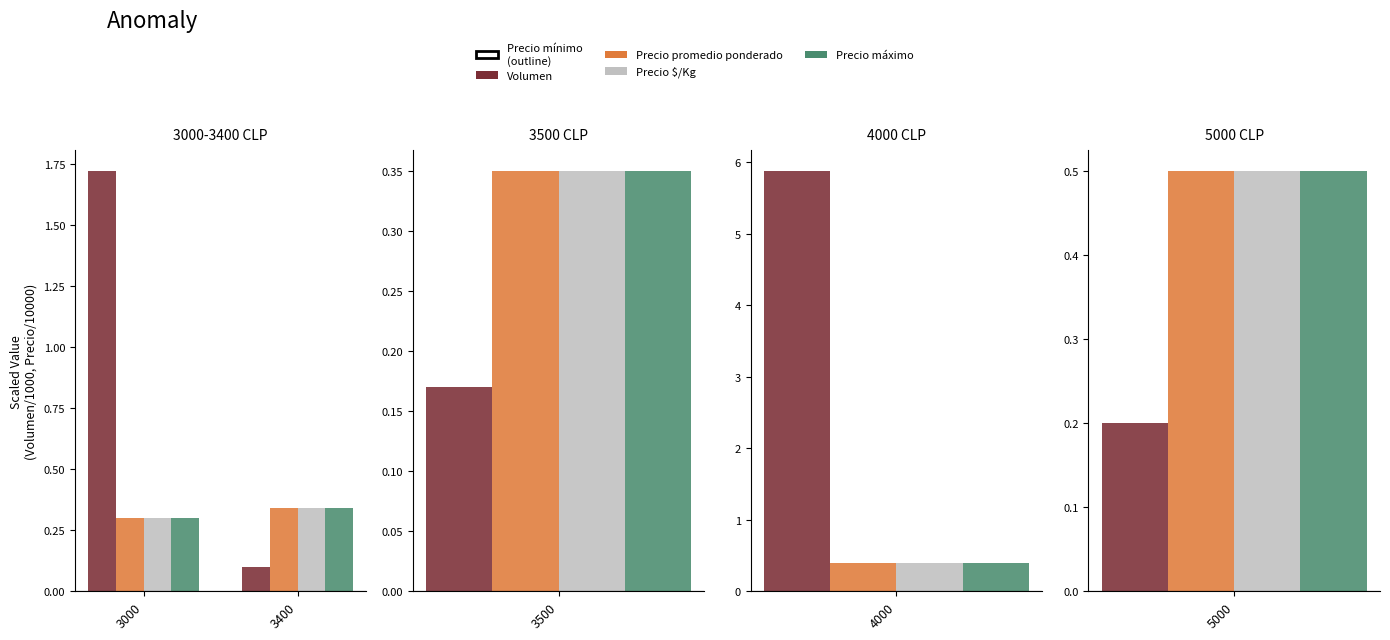

The value of Volumen at 3000 is 2.5. True or false?

False